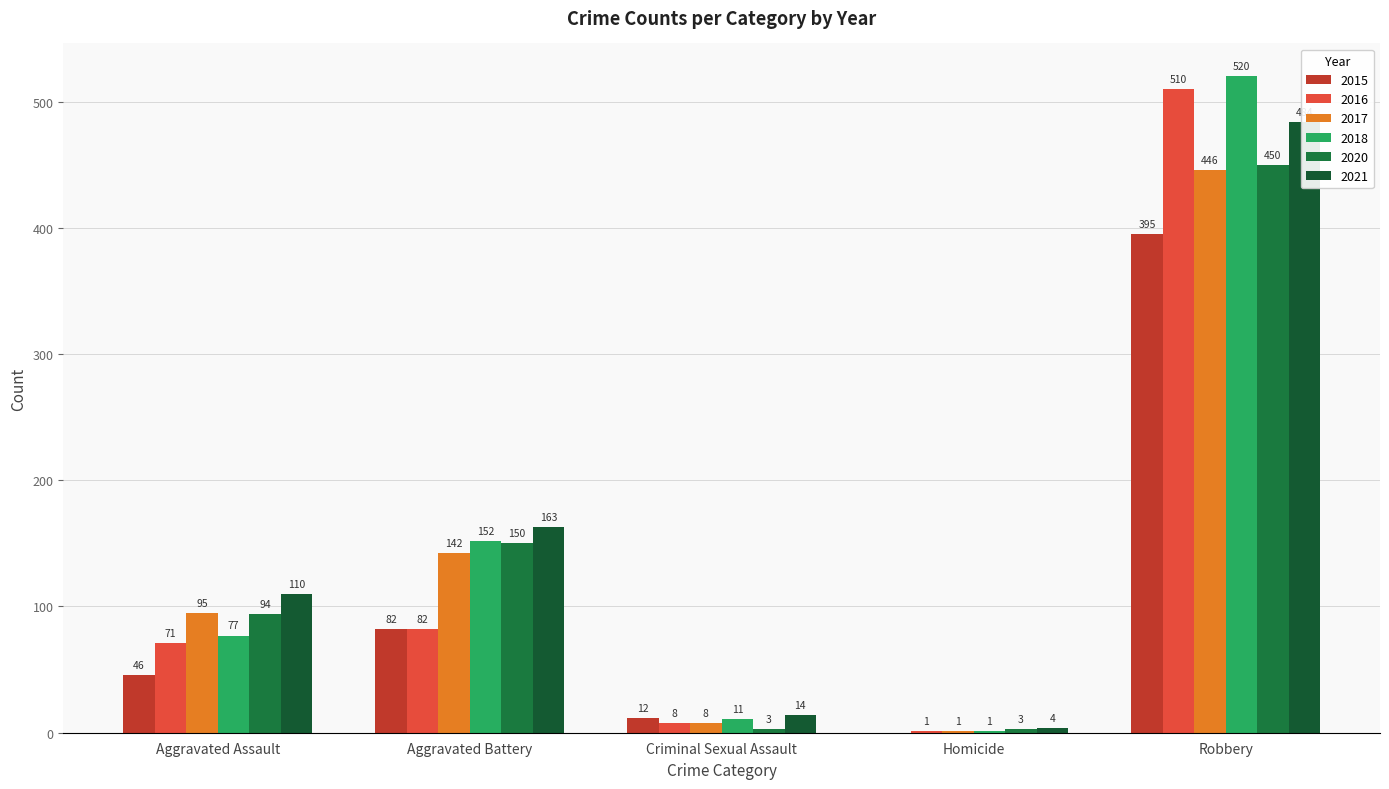

What are all the series names shown in the legend?

2015, 2016, 2017, 2018, 2020, 2021